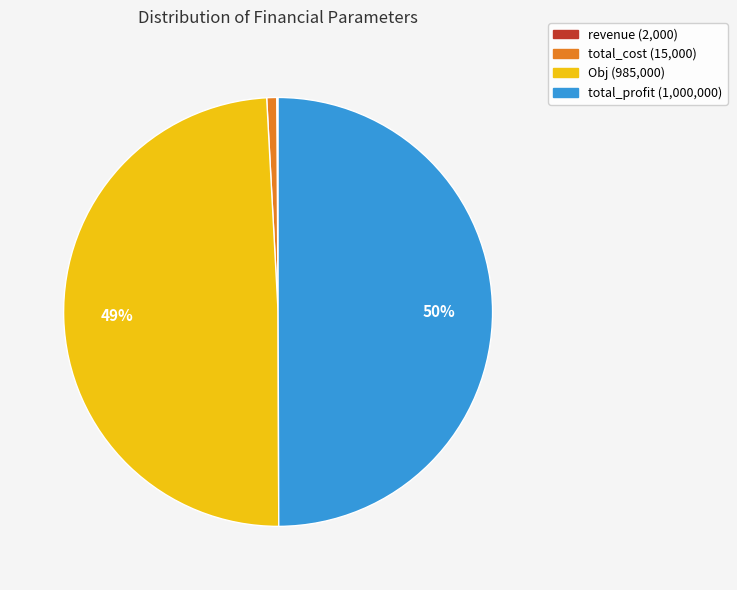

Which category has the biggest portion of the pie?

total_profit